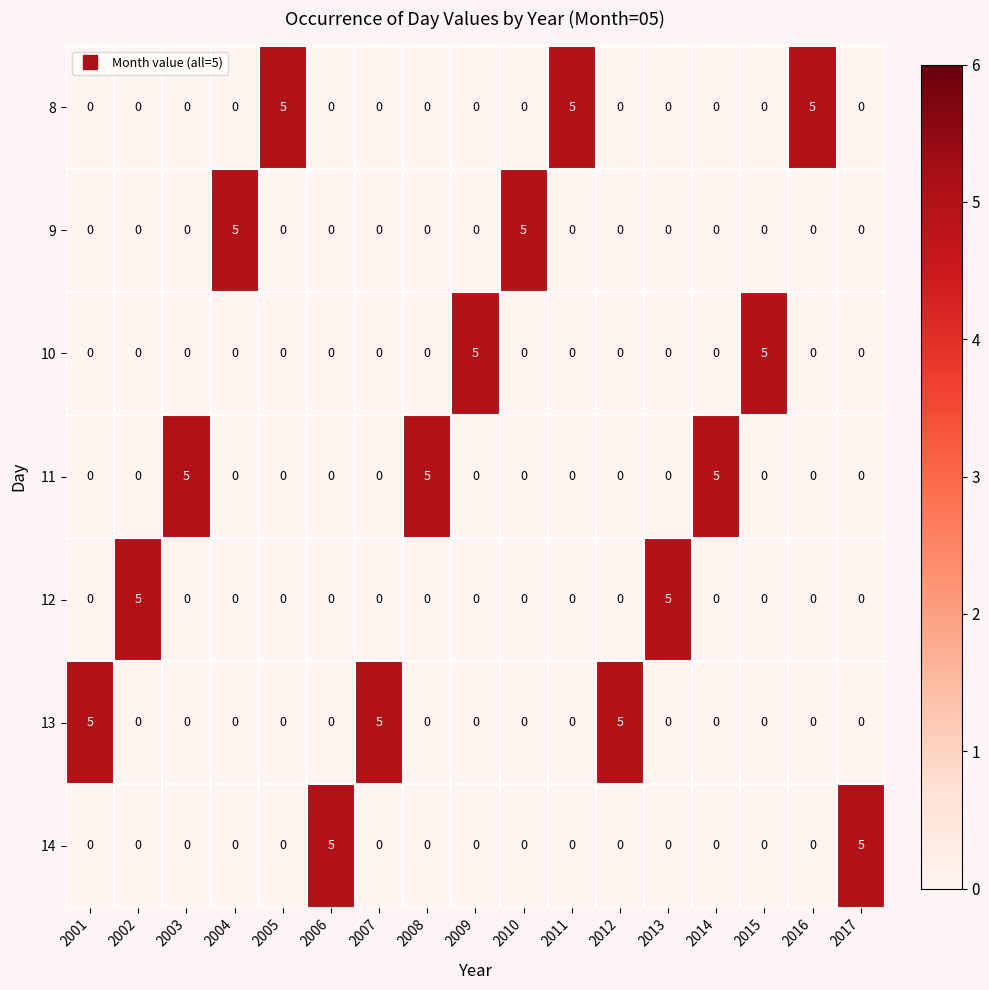

The value of 13 at 2016 is 0. True or false?

True